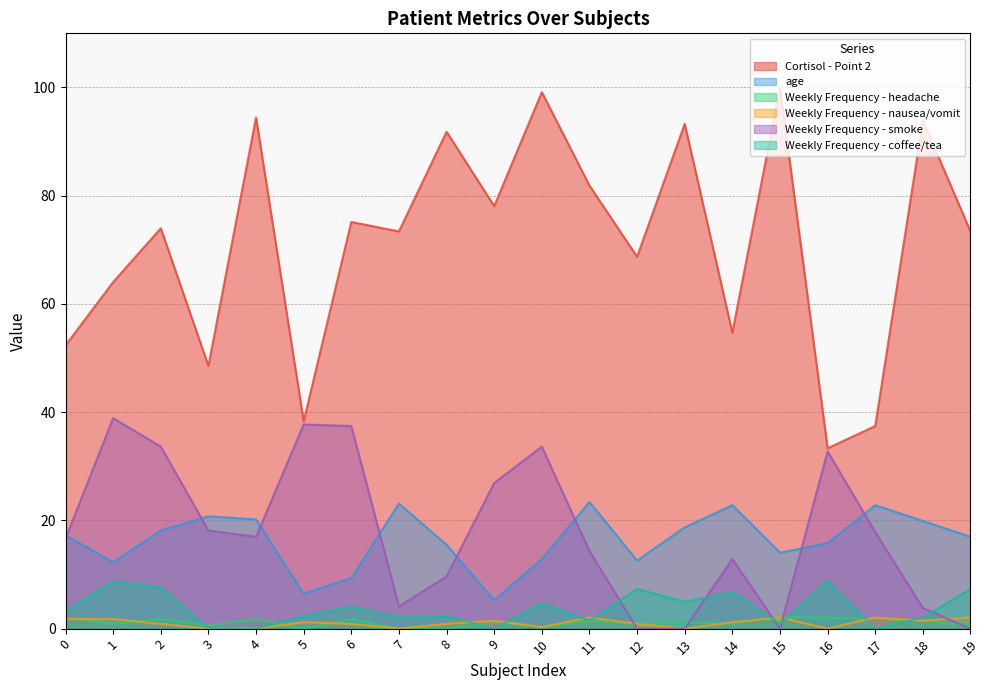

True or false: Weekly Frequency - headache has more than 0 interior local peaks.

True